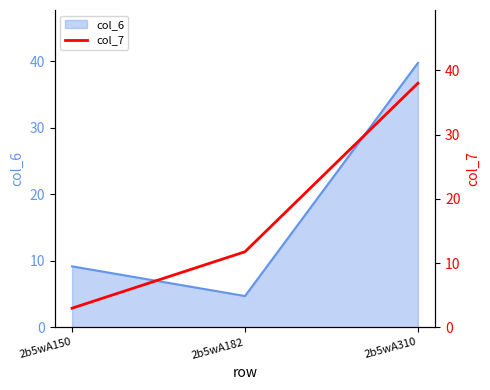

The value at 2b5wA310 is 55.1. True or false?

False